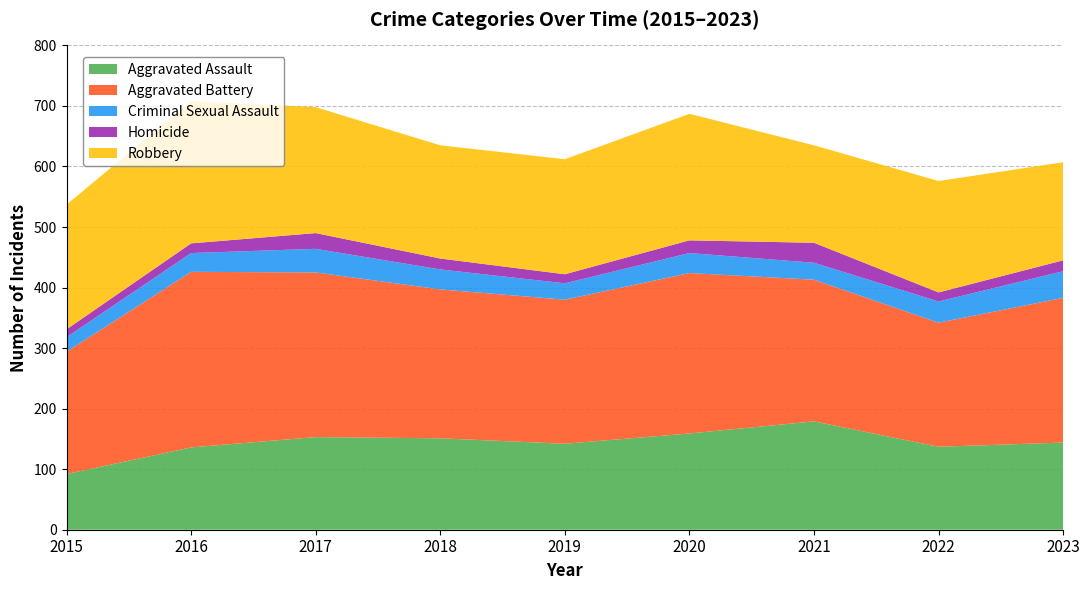

Reading left to right, list all the values displayed in this chart.

Aggravated Assault: 92	136	153	151	142	159	179	137	144
Aggravated Battery: 202	290	272	246	238	265	234	205	239
Criminal Sexual Assault: 24	31	39	33	27	33	28	35	44
Homicide: 13	16	26	18	15	21	33	15	18
Robbery: 206	235	208	187	190	209	161	184	162